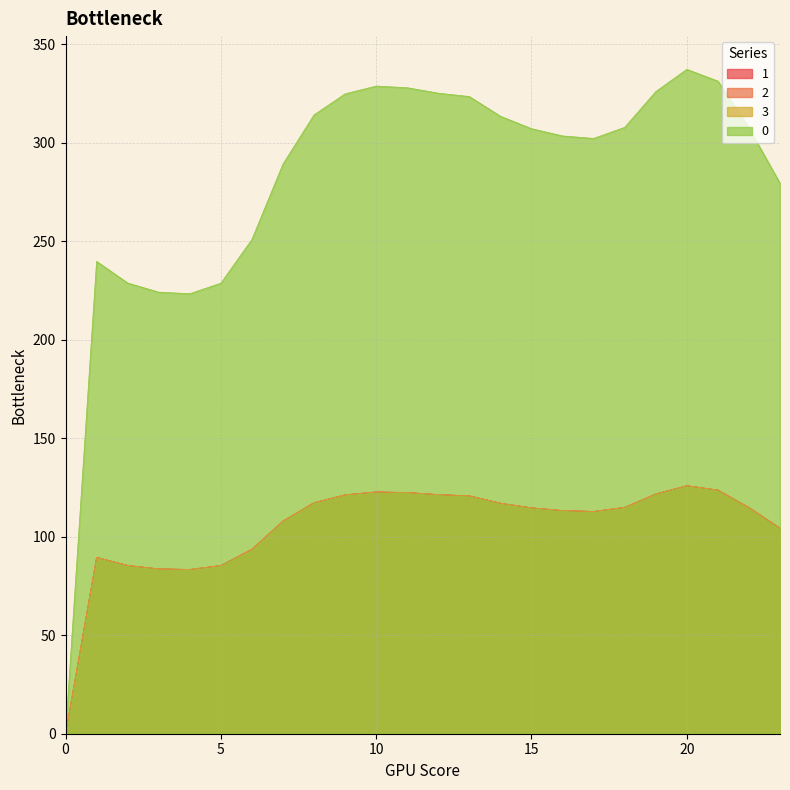

Reading right to left, extract all data points from this chart.

1: 23=104.3	22=114.8	21=123.6	20=125.9	19=121.7	18=114.9	17=112.8	16=113.3	15=114.6	14=117.0	13=120.7	12=121.4	11=122.4	10=122.7	9=121.2	8=117.3	7=107.9	6=93.7	5=85.4	4=83.4	3=83.7	2=85.4	1=89.5	0=0.0
2: 23=104.3	22=114.8	21=123.6	20=125.9	19=121.7	18=114.9	17=112.8	16=113.3	15=114.6	14=117.0	13=120.7	12=121.4	11=122.4	10=122.7	9=121.2	8=117.3	7=107.9	6=93.7	5=85.4	4=83.4	3=83.7	2=85.4	1=89.5	0=0.0
3: 23=104.3	22=114.8	21=123.6	20=125.9	19=121.7	18=114.9	17=112.8	16=113.3	15=114.6	14=117.0	13=120.7	12=121.4	11=122.4	10=122.7	9=121.2	8=117.3	7=107.9	6=93.7	5=85.4	4=83.4	3=83.7	2=85.4	1=89.5	0=0.0
0: 23=279.3	22=307.4	21=331.2	20=337.2	19=325.9	18=307.7	17=302.1	16=303.4	15=307.1	14=313.4	13=323.3	12=325.1	11=327.8	10=328.7	9=324.7	8=314.1	7=289.1	6=250.9	5=228.7	4=223.3	3=224.1	2=228.7	1=239.7	0=0.0